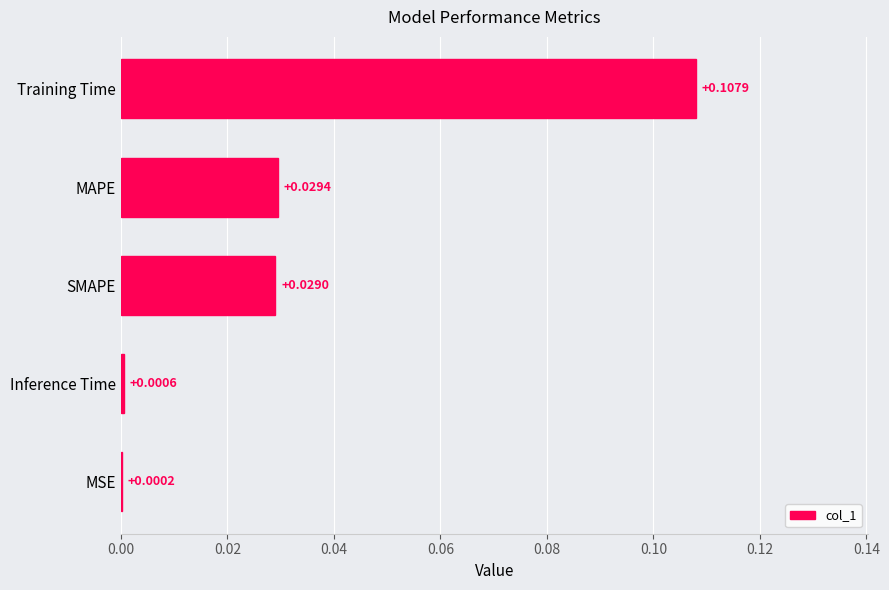

At which category does the chart reach its peak across all series?

Training Time